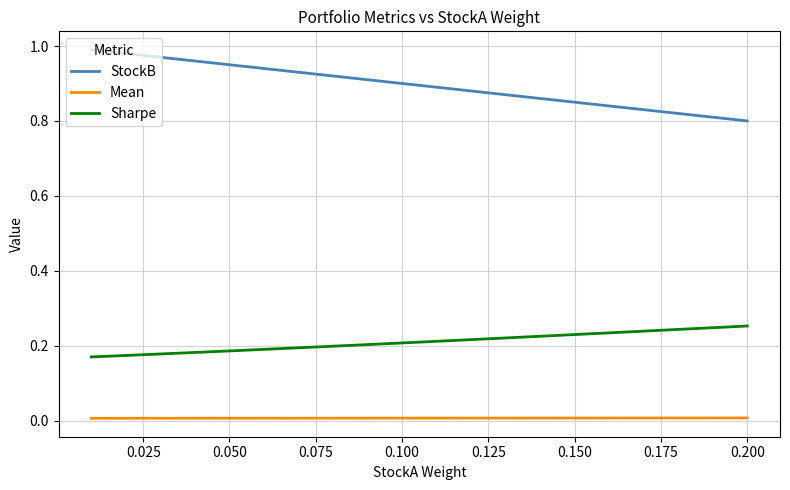

True or false: Mean and StockB cross at least once.

False